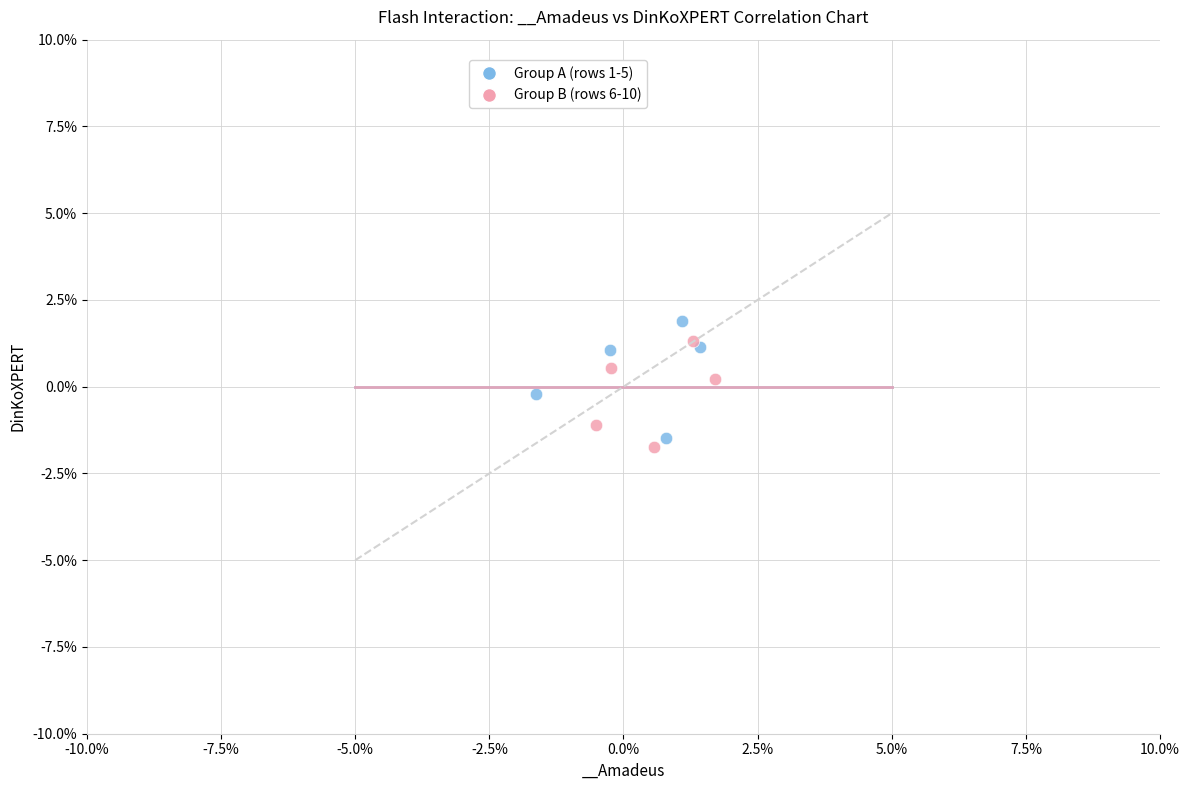

What are all the series names shown in the legend?

Group A (rows 1-5), Group B (rows 6-10)